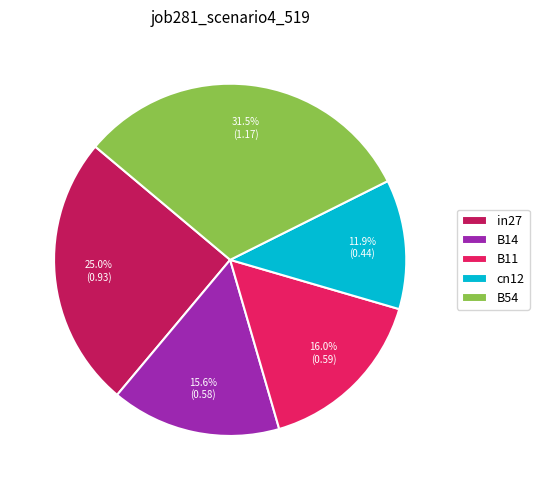

Which category has the smallest portion of the pie?

cn12